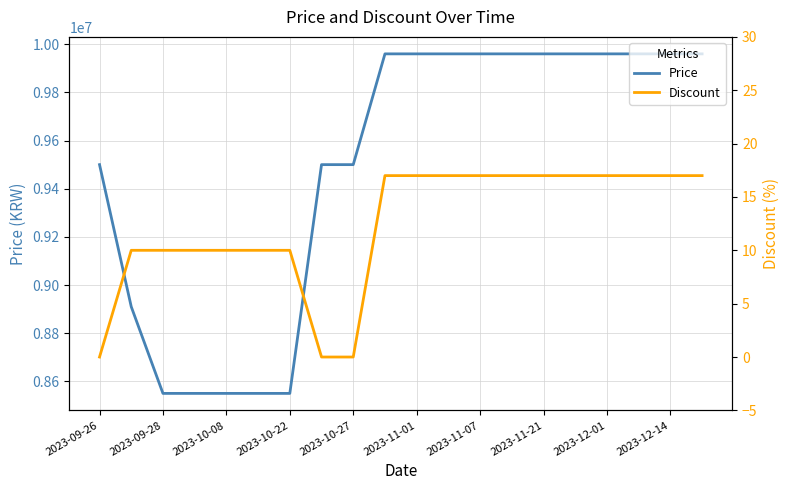

Which series has the largest range (max minus min)?

Price